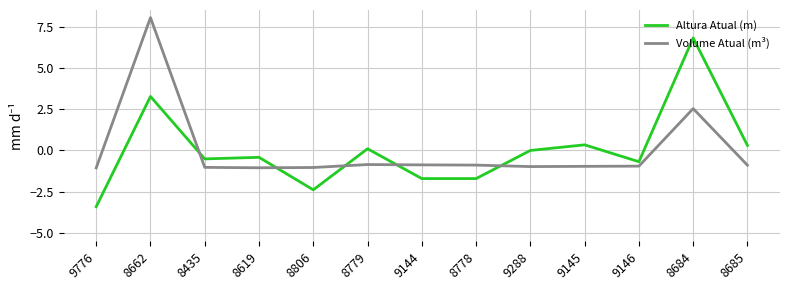

Which series changed the most between 9288 and 9146?

Altura Atual (m)